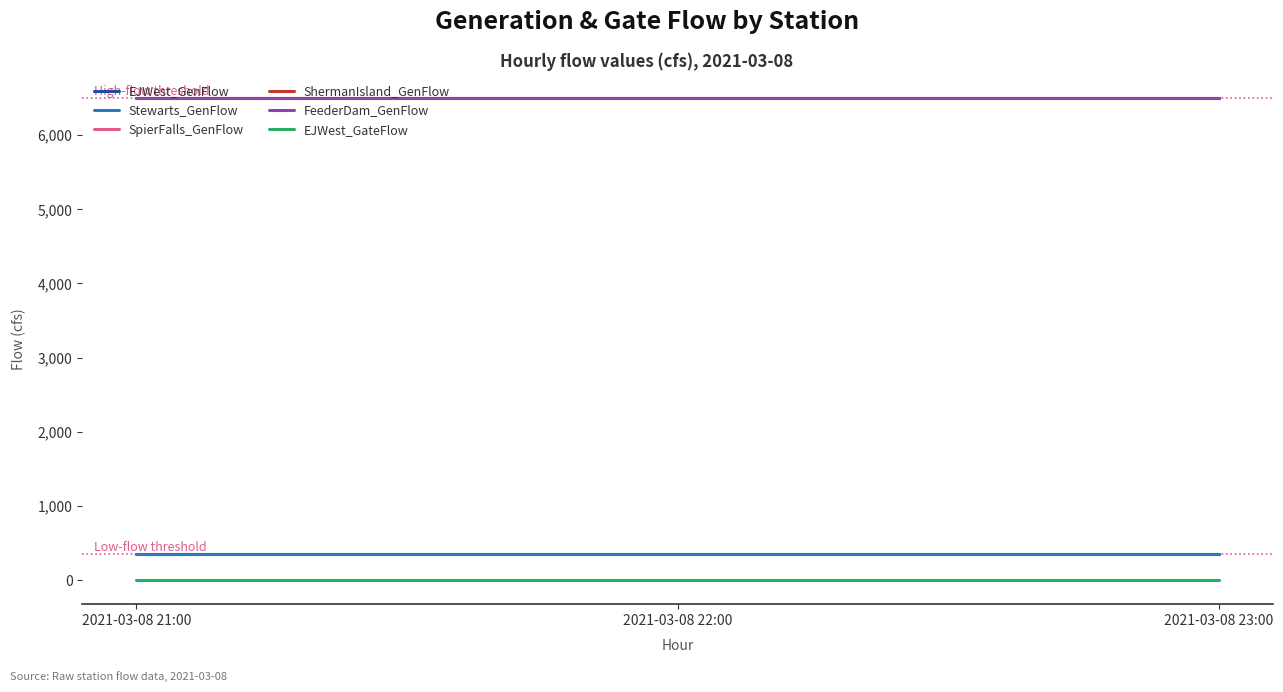

At which category is the sum across all series the highest?

2021-03-08 21:00